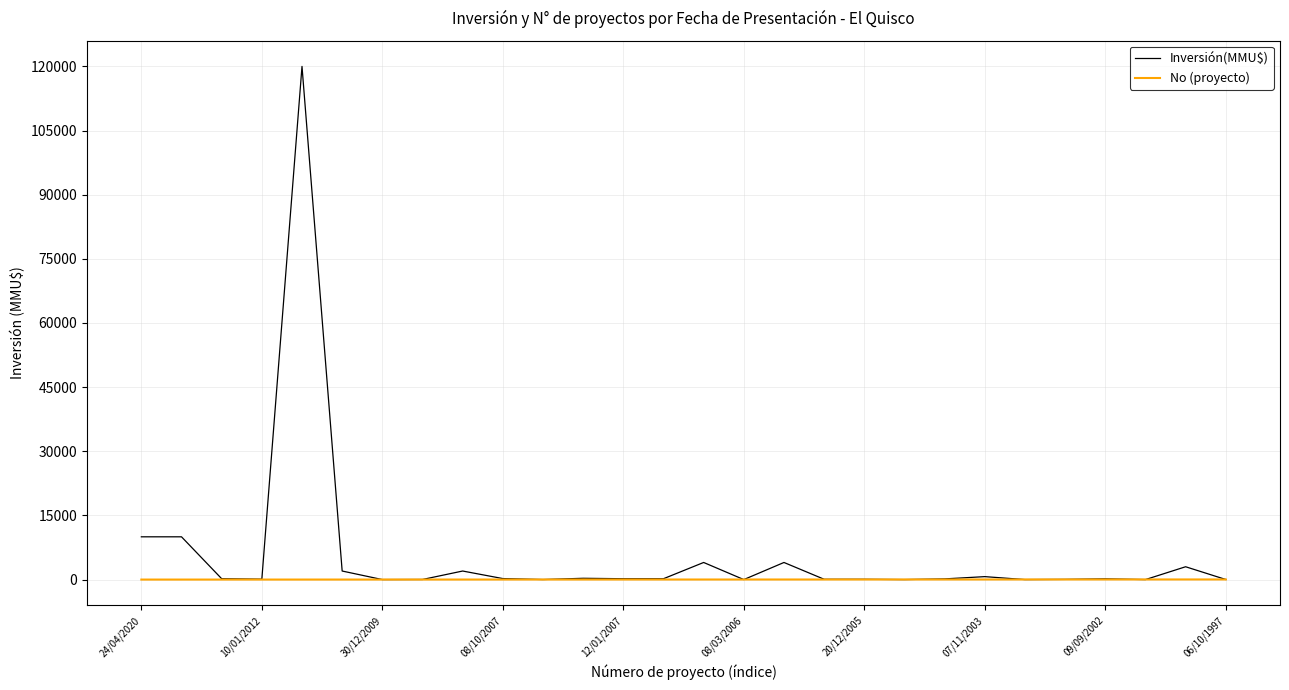

What is the greatest value displayed?

120000